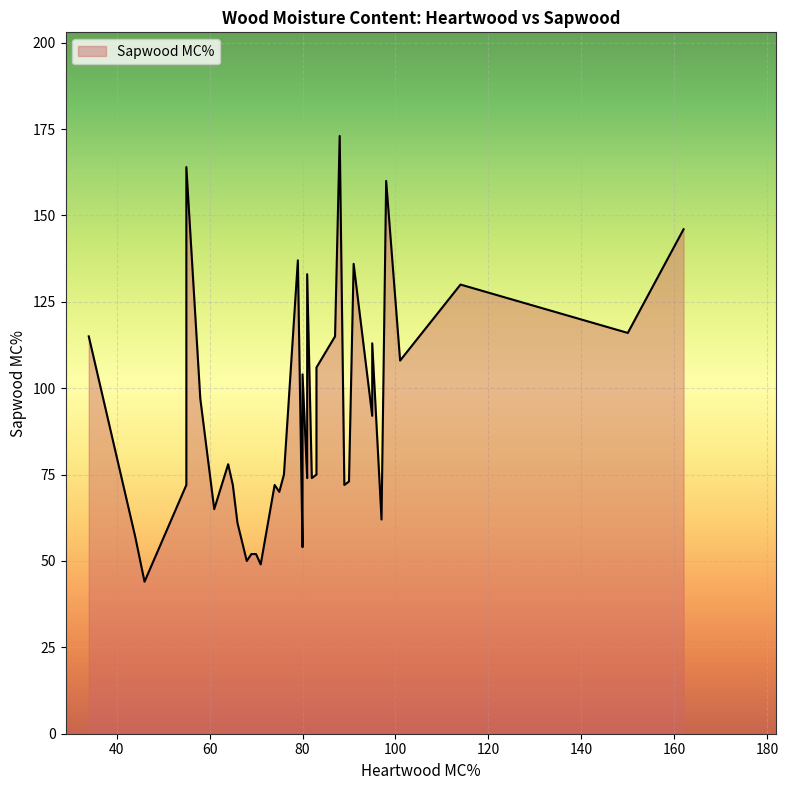

The value of Sapwood MC% at Fir Balsam is 173. True or false?

True